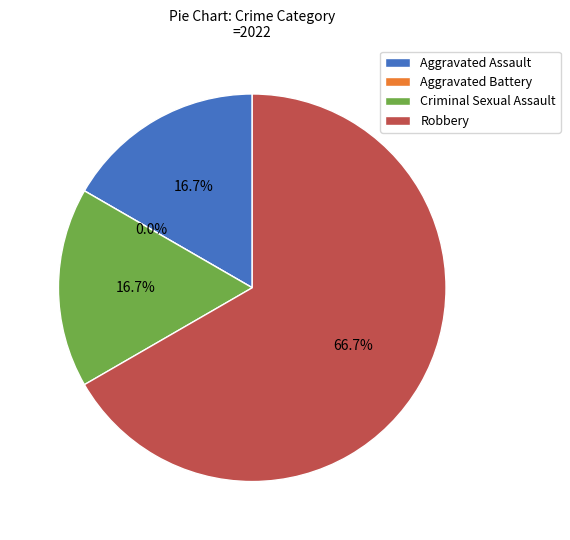

Rank the categories by value from lowest to highest.

Aggravated Battery, Aggravated Assault, Criminal Sexual Assault, Robbery